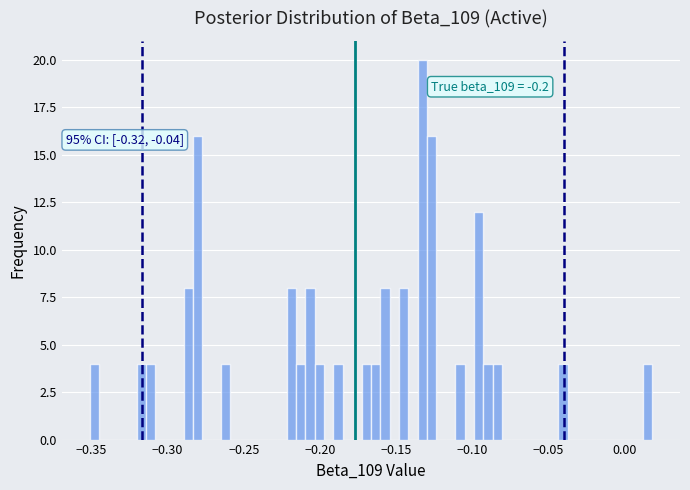

Read against the x-axis, roughly where is the centre of the tallest bar?

-0.135